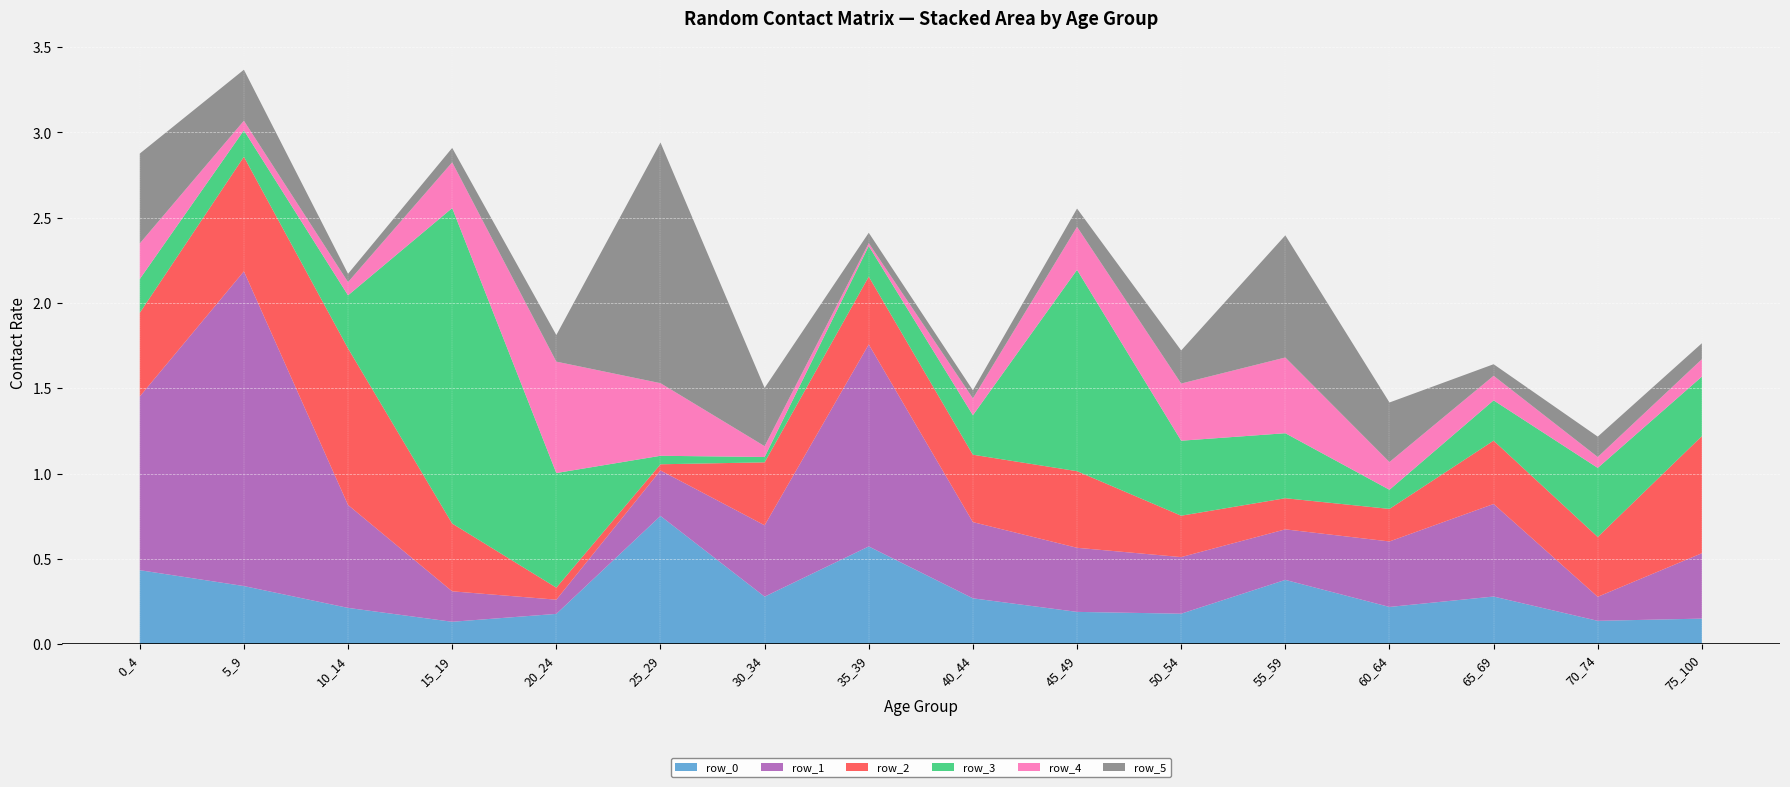

Reading left to right, list all the values displayed in this chart.

row_0: 0_4=0.4	5_9=0.3	10_14=0.2	15_19=0.1	20_24=0.2	25_29=0.8	30_34=0.3	35_39=0.6	40_44=0.3	45_49=0.2	50_54=0.2	55_59=0.4	60_64=0.2	65_69=0.3	70_74=0.1	75_100=0.1
row_1: 0_4=1.0	5_9=1.8	10_14=0.6	15_19=0.2	20_24=0.1	25_29=0.3	30_34=0.4	35_39=1.2	40_44=0.4	45_49=0.4	50_54=0.3	55_59=0.3	60_64=0.4	65_69=0.5	70_74=0.1	75_100=0.4
row_2: 0_4=0.5	5_9=0.7	10_14=0.9	15_19=0.4	20_24=0.1	25_29=0.0	30_34=0.4	35_39=0.4	40_44=0.4	45_49=0.4	50_54=0.2	55_59=0.2	60_64=0.2	65_69=0.4	70_74=0.4	75_100=0.7
row_3: 0_4=0.2	5_9=0.2	10_14=0.3	15_19=1.9	20_24=0.7	25_29=0.0	30_34=0.0	35_39=0.2	40_44=0.2	45_49=1.2	50_54=0.4	55_59=0.4	60_64=0.1	65_69=0.2	70_74=0.4	75_100=0.3
row_4: 0_4=0.2	5_9=0.1	10_14=0.1	15_19=0.3	20_24=0.7	25_29=0.4	30_34=0.1	35_39=0.0	40_44=0.1	45_49=0.3	50_54=0.3	55_59=0.4	60_64=0.2	65_69=0.1	70_74=0.1	75_100=0.1
row_5: 0_4=0.5	5_9=0.3	10_14=0.0	15_19=0.1	20_24=0.2	25_29=1.4	30_34=0.3	35_39=0.1	40_44=0.0	45_49=0.1	50_54=0.2	55_59=0.7	60_64=0.3	65_69=0.1	70_74=0.1	75_100=0.1